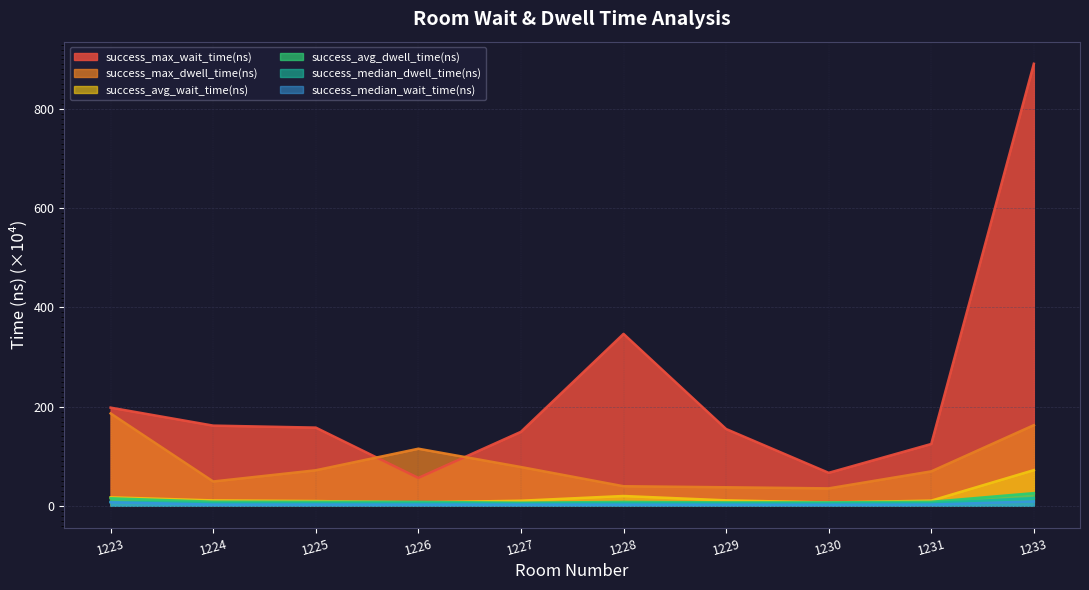

What is the value of the success_avg_dwell_time(ns) point at the 10th from the left?

25.6